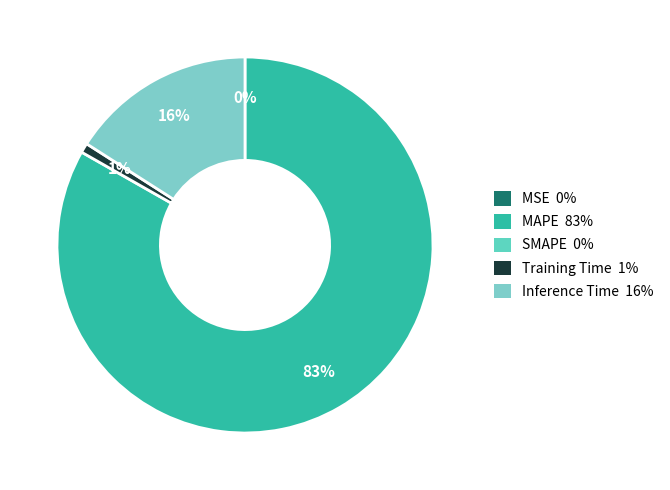

To the nearest percent, what is the difference between the largest and smallest slice percentages?

83%